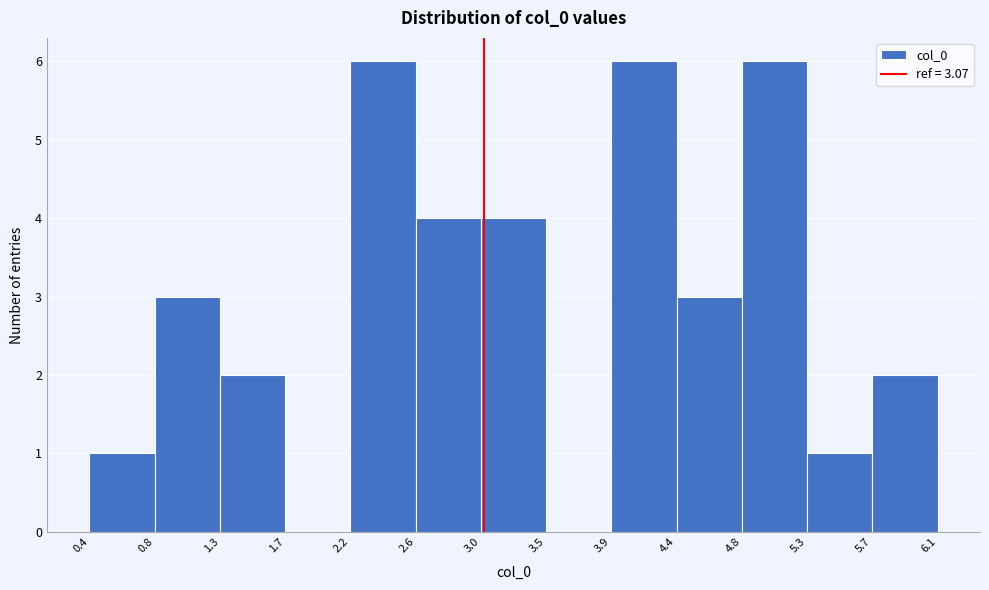

How tall is the bar that spans 5.3 to 5.7 on the x-axis? The values are not printed on the chart, so give them approximately, as read against the axis.

1